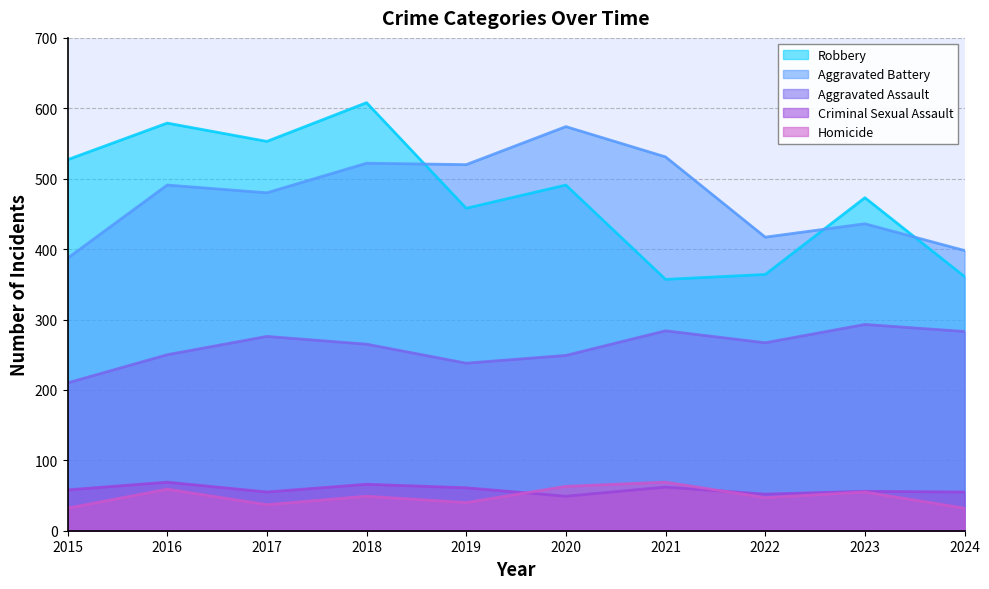

Reading left to right, list all the values displayed in this chart.

Aggravated Assault: 210	250	276	265	238	249	284	267	293	283
Aggravated Battery: 387	491	480	522	520	574	531	417	436	398
Criminal Sexual Assault: 58	69	55	66	61	49	62	52	56	55
Homicide: 32	59	37	49	40	63	69	47	55	32
Robbery: 527	579	553	608	458	491	357	364	473	361